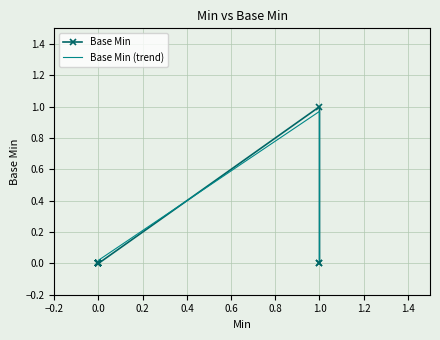

In Base Min, how many points are higher than both neighbors (excluding endpoints)?

1